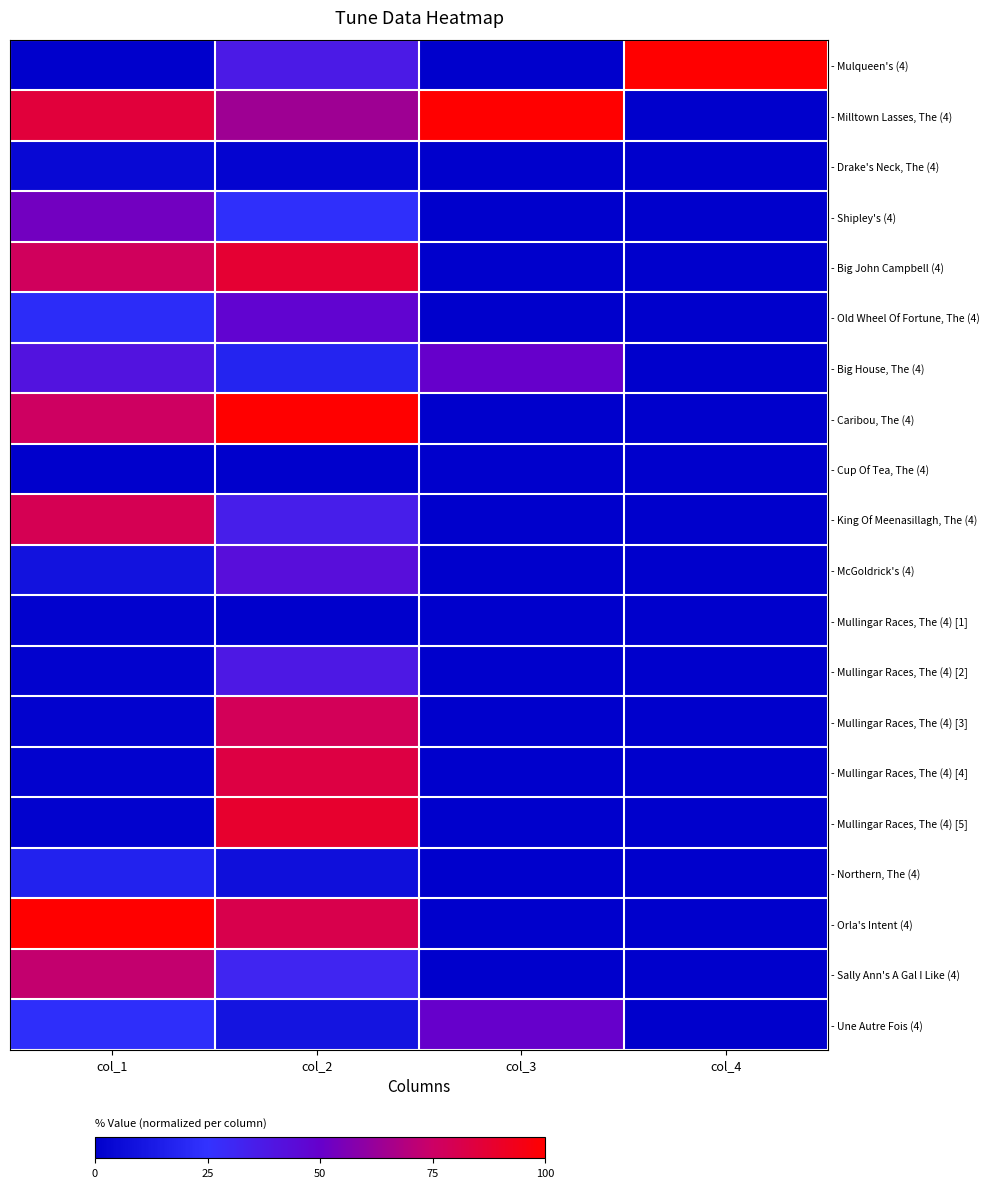

List the series in order of their peak value, lowest first.

- Cup Of Tea, The (4), - Mullingar Races, The (4) [1], - Drake's Neck, The (4), - Northern, The (4), - Mullingar Races, The (4) [2], - McGoldrick's (4), - Old Wheel Of Fortune, The (4), - Big House, The (4), - Une Autre Fois (4), - Shipley's (4), - Sally Ann's A Gal I Like (4), - Mullingar Races, The (4) [3], - King Of Meenasillagh, The (4), - Mullingar Races, The (4) [4], - Big John Campbell (4), - Mullingar Races, The (4) [5], - Mulqueen's (4), - Milltown Lasses, The (4), - Caribou, The (4), - Orla's Intent (4)